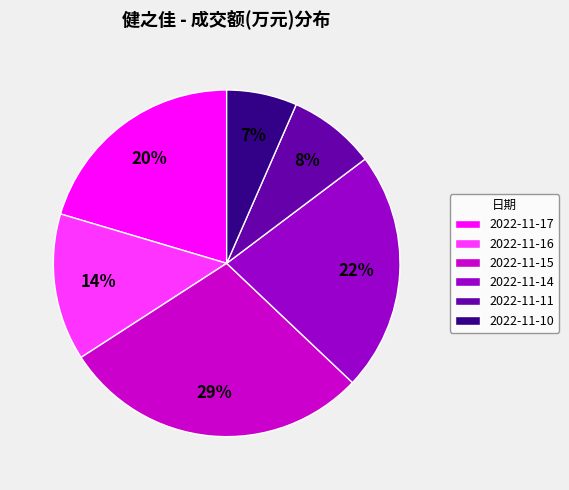

Does 2022-11-17 represent more than half of the total?

No